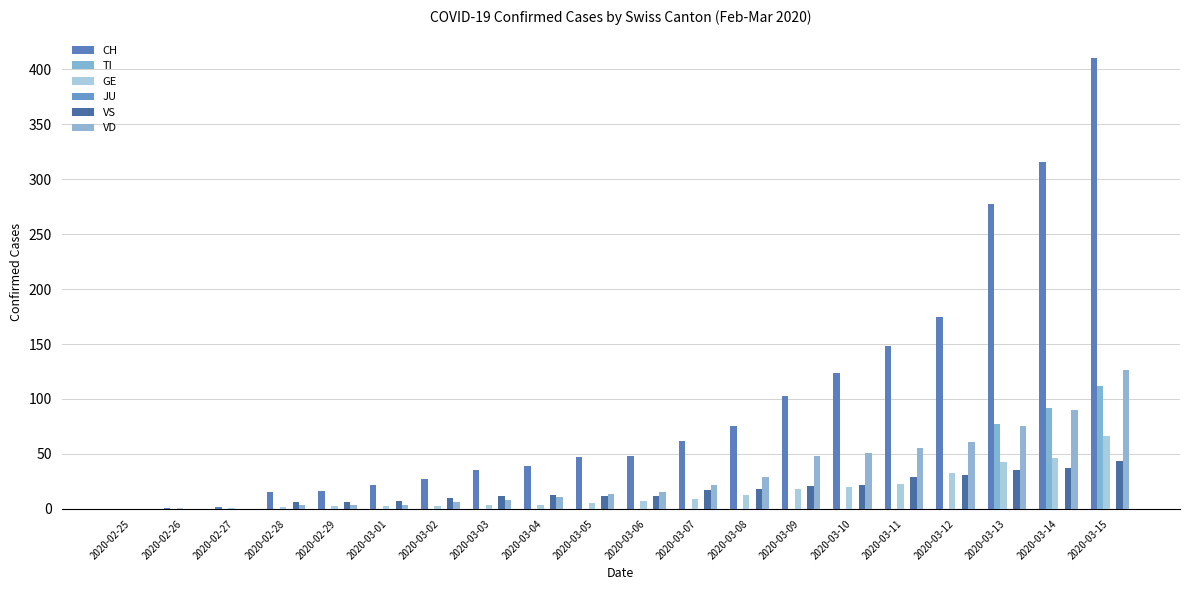

How many distinct data groups are displayed?

5